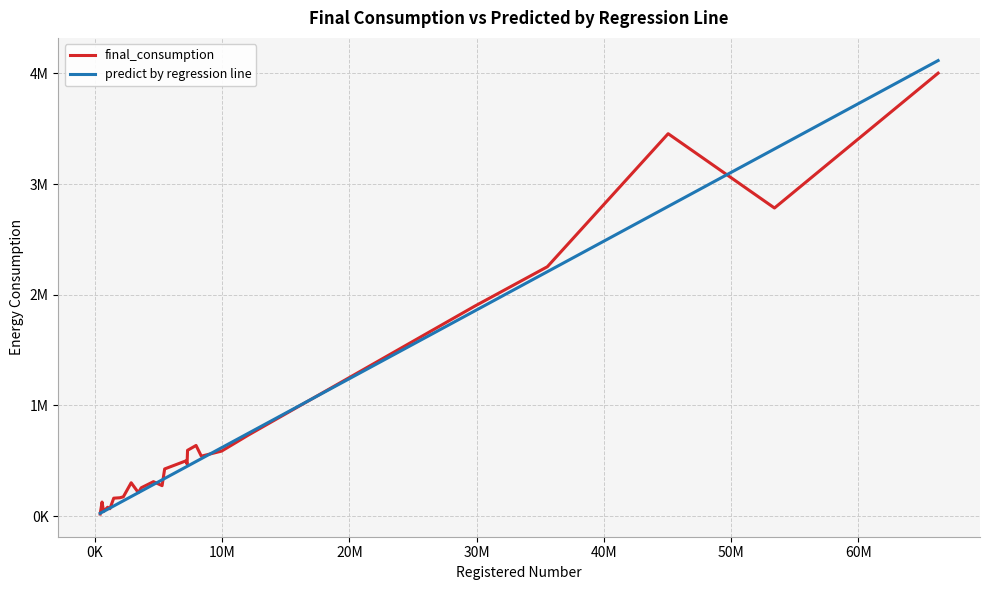

What is the difference between the second highest and second lowest values in the final_consumption series?

3412799.2